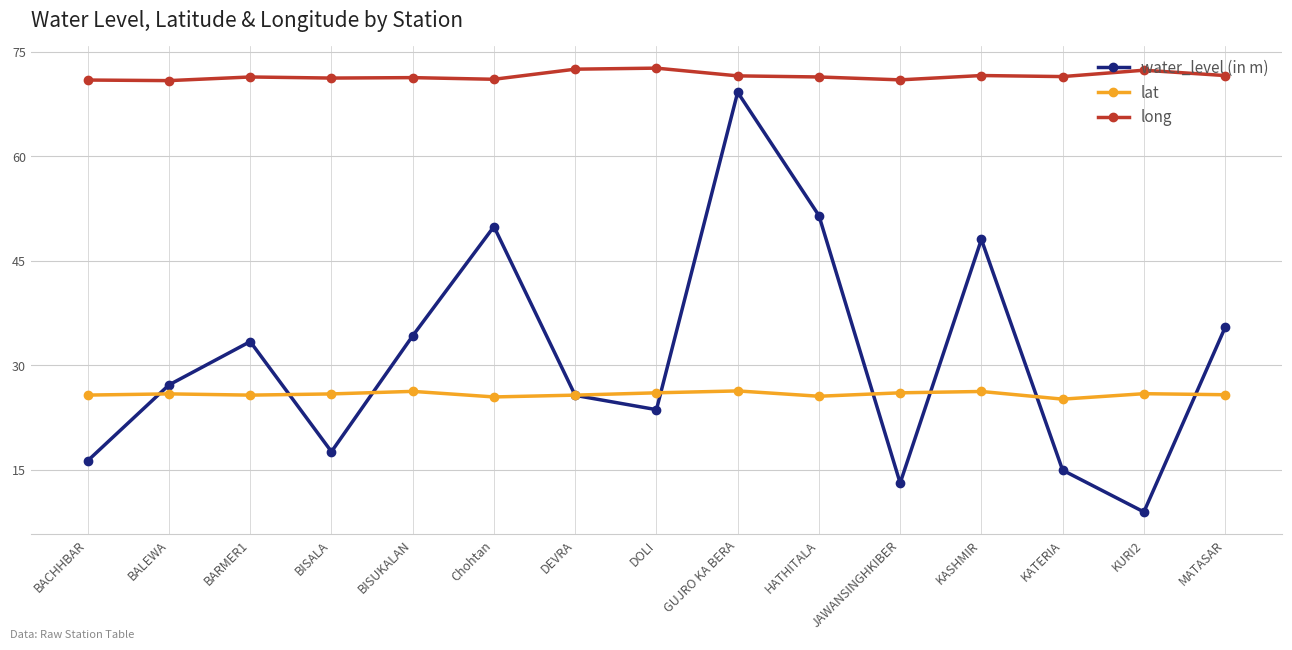

What is the difference between the water_level (in m) values at GUJRO KA BERA and BALEWA?

42.0